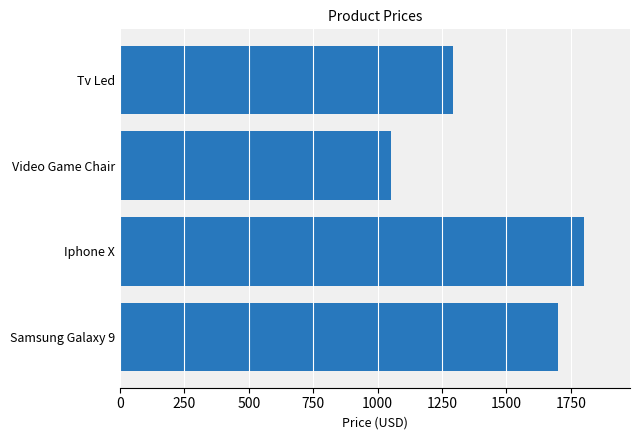

True or false: the data shows 812.7 at Tv Led.

False